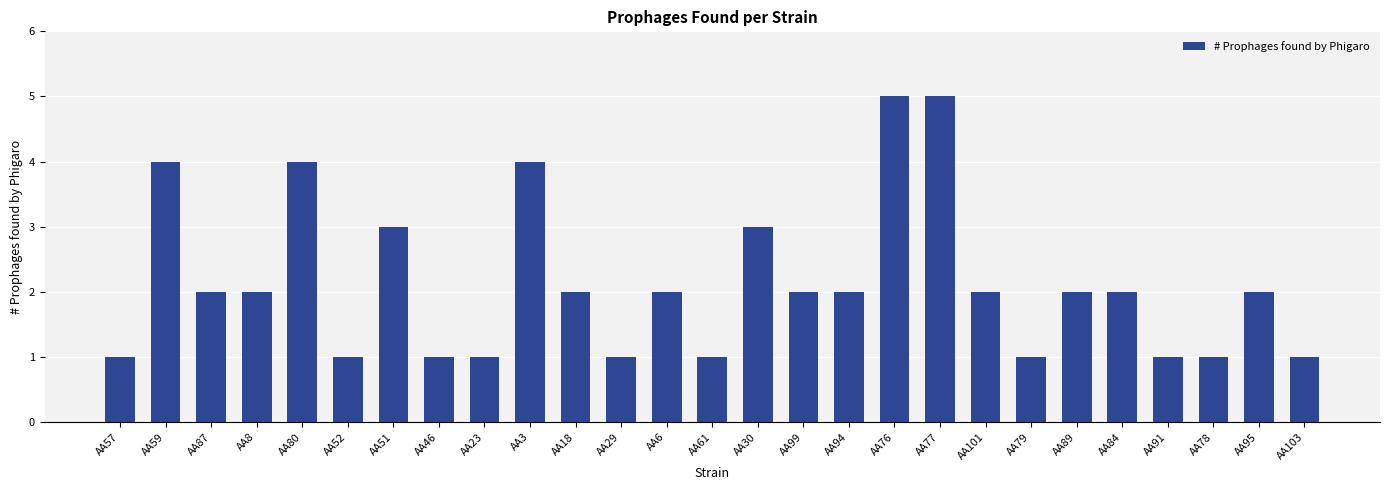

Reading left to right, extract all data points from this chart.

AA57=1	AA59=4	AA87=2	AA8=2	AA80=4	AA52=1	AA51=3	AA46=1	AA23=1	AA3=4	AA18=2	AA29=1	AA6=2	AA61=1	AA30=3	AA99=2	AA94=2	AA76=5	AA77=5	AA101=2	AA79=1	AA89=2	AA84=2	AA91=1	AA78=1	AA95=2	AA103=1